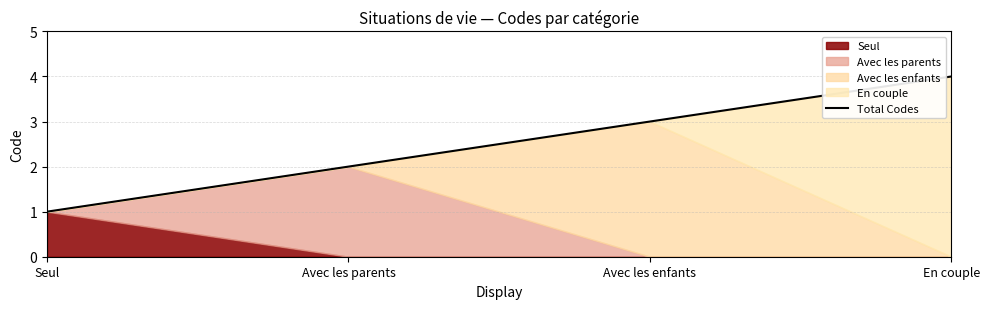

How many values are between 2 and 4?

3